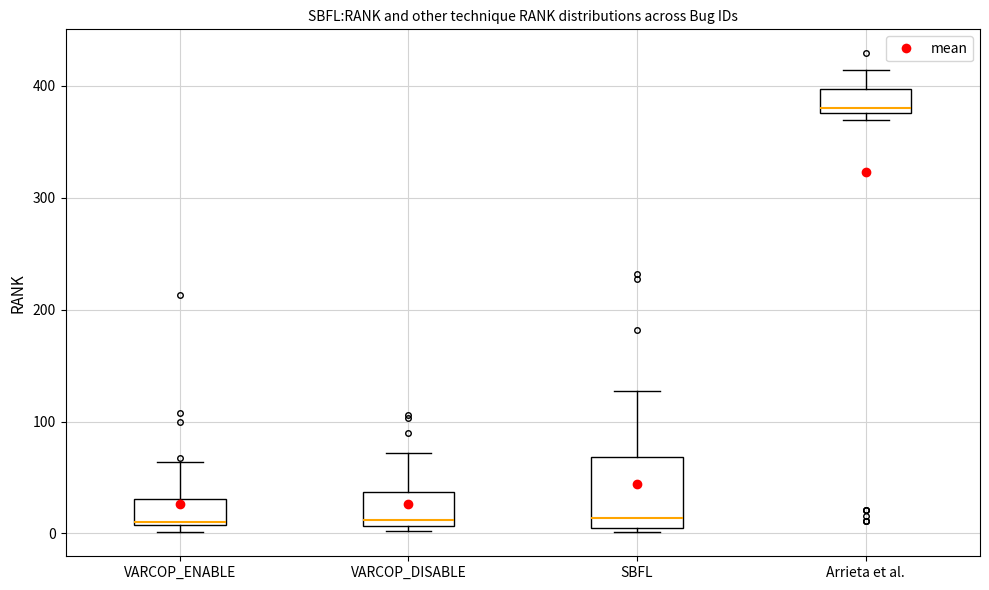

Reading left to right, transcribe this box plot: for each box, give where its median line is, the range the box spans, and where its two whiskers end, as read against the y-axis. The values are not printed on the chart, so give them approximately, as read against the axis.

VARCOP_ENABLE: median 10, box 10 to 30, whiskers 0 to 60
VARCOP_DISABLE: median 10 (just above the box's lower edge), box 10 to 40, whiskers 0 to 70
SBFL: median 10, box 0 to 70, whiskers 0 (just below the box's lower edge) to 130
Arrieta et al.: median 380 (just above the box's lower edge), box 380 to 400, whiskers 370 to 410